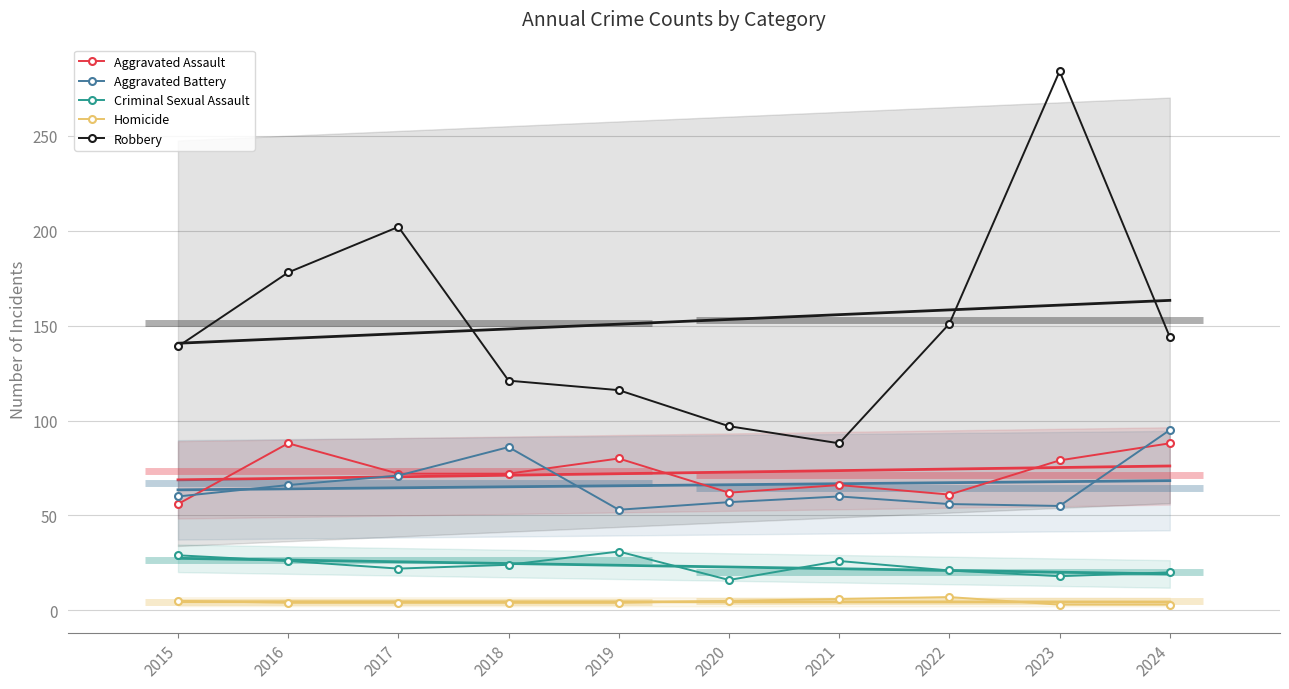

What is the average value of the Aggravated Assault series?

72